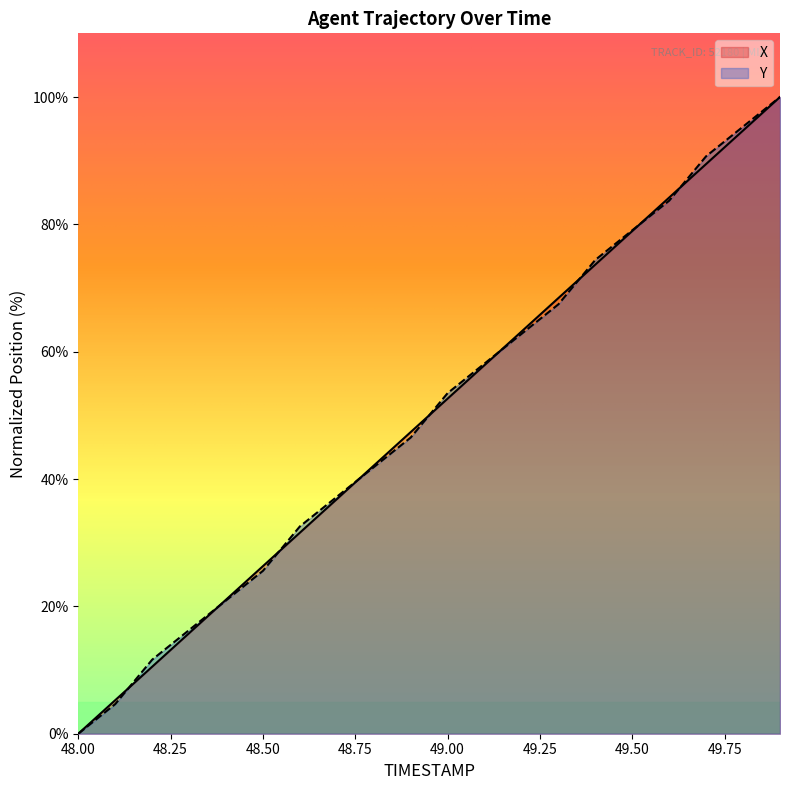

What position from the right is 48.2?

18